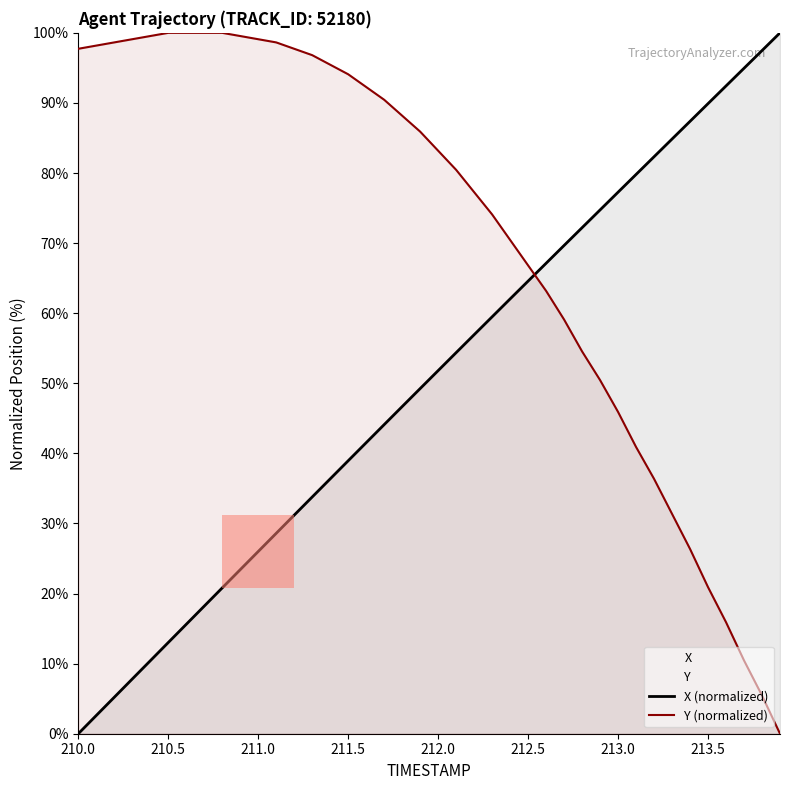

What is the difference between the maximum and minimum values in the Y series?

100.0